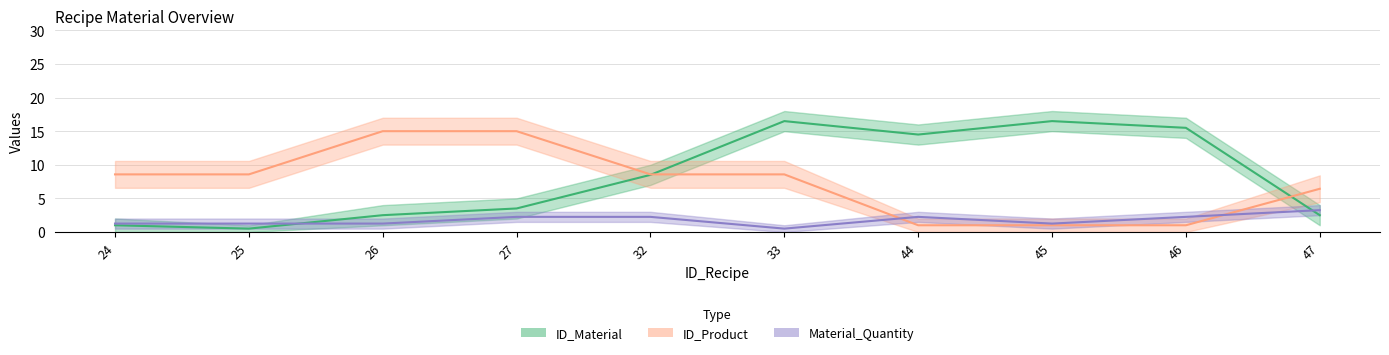

What is the total value across all series at 27?

20.8